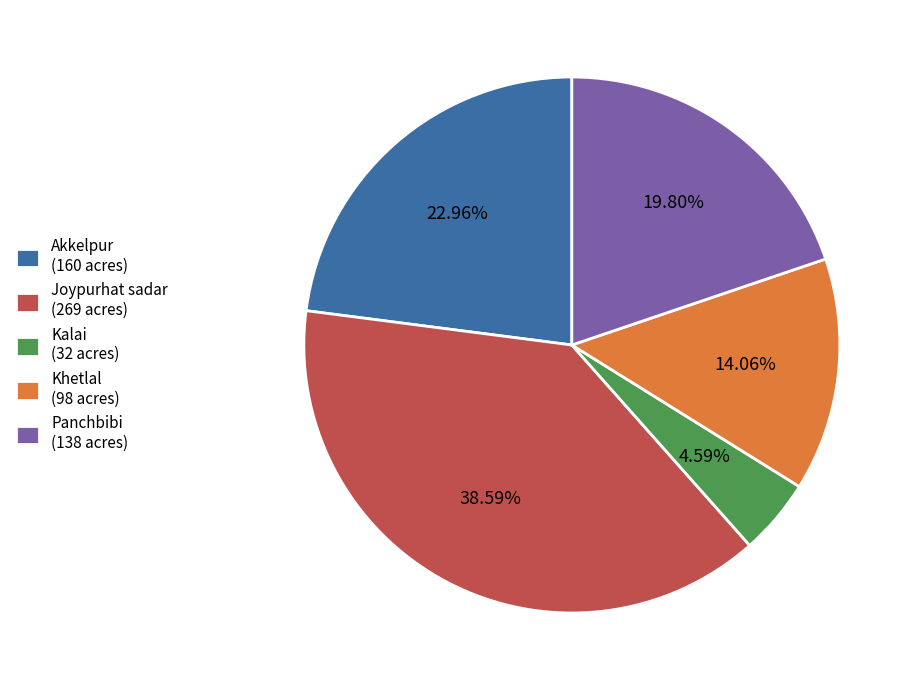

To the nearest percent, what percentage of the pie is Joypurhat sadar?

39%